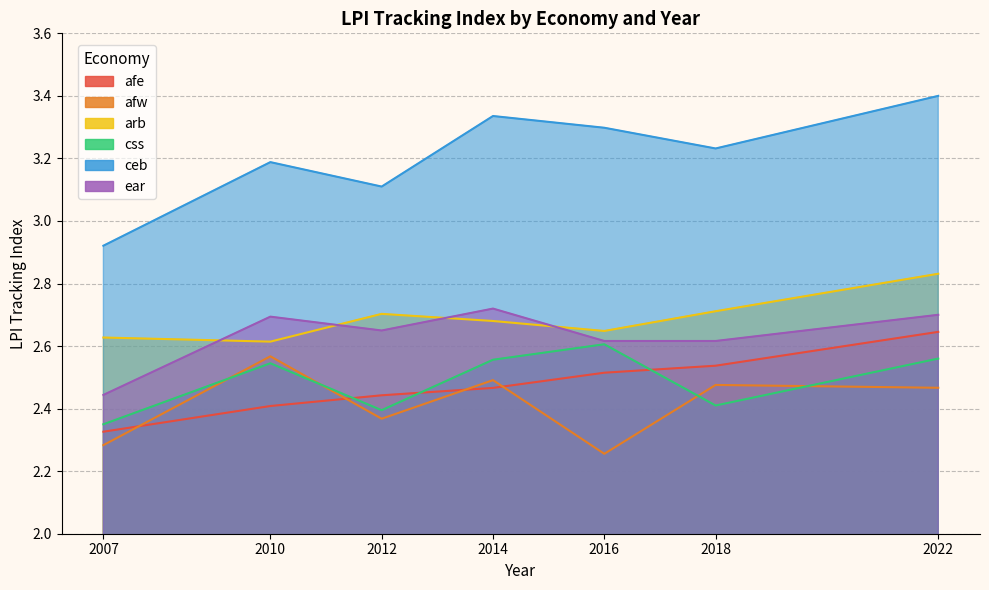

What is the approximate value of ear at 2018?

2.6